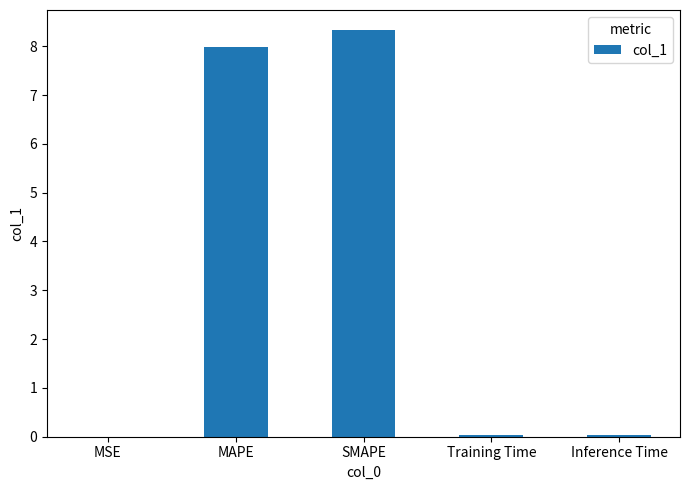

What is the greatest value displayed?

8.3